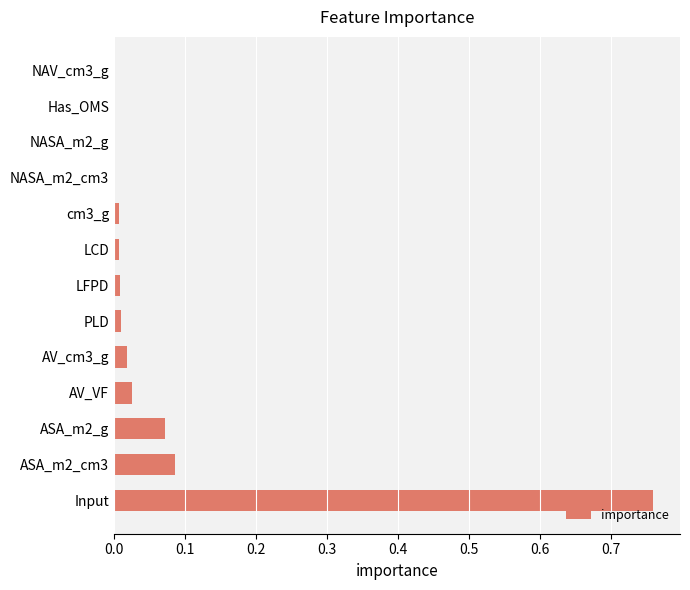

Which label corresponds to the largest value in the chart?

Input